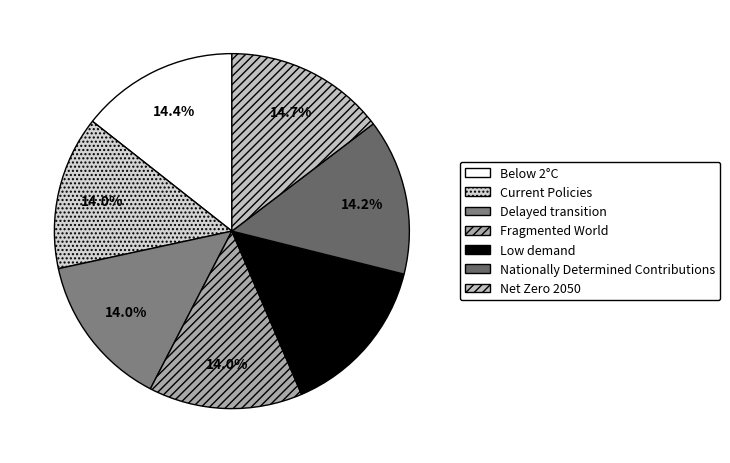

What portion of the pie excludes Net Zero 2050?

85.3%